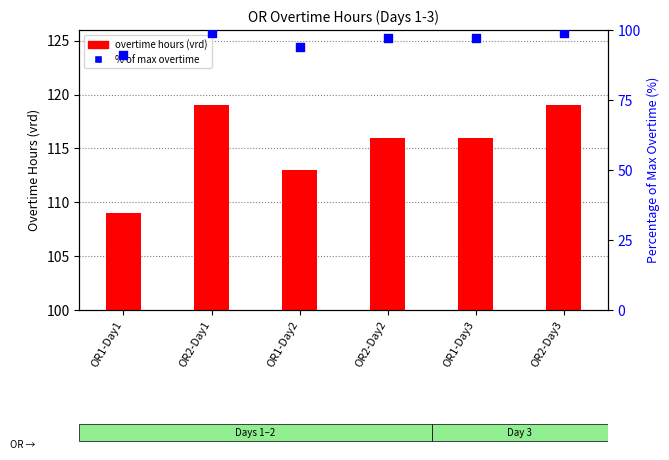

Which series contains the highest Y value?

% of max overtime